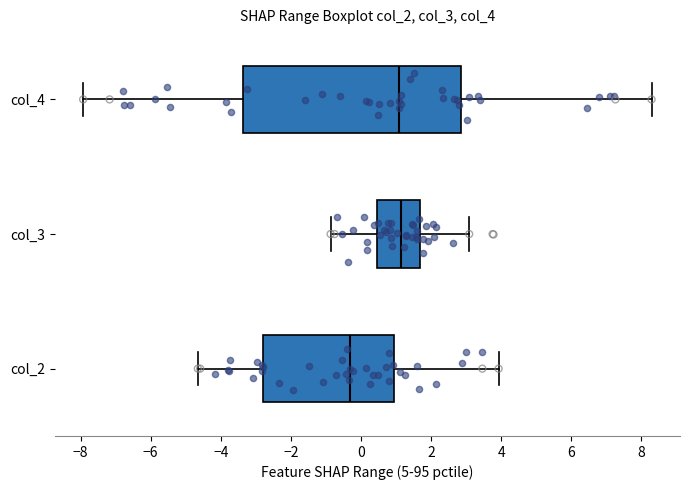

Which box is the widest, from its left edge to its right edge?

col_4